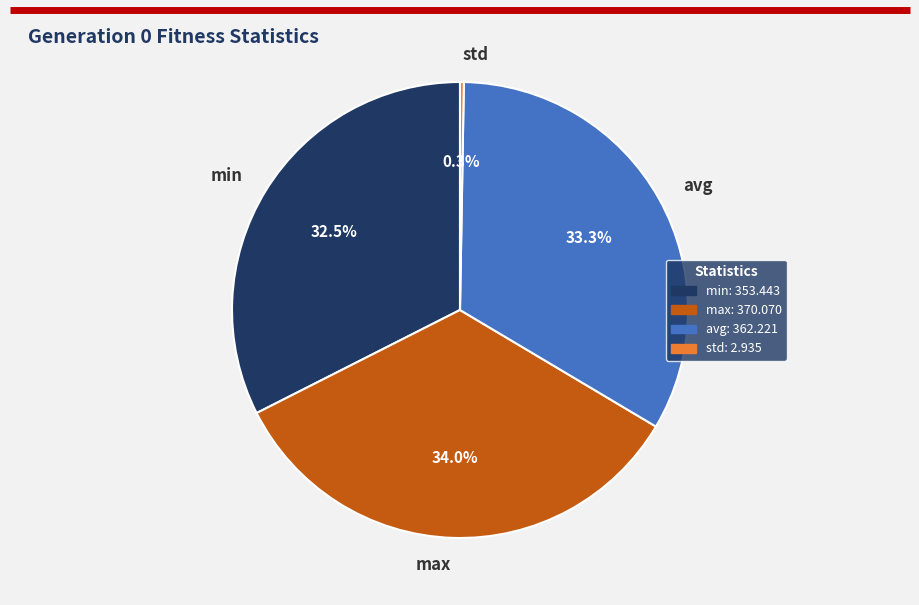

Is there any slice that represents more than half of the pie?

No